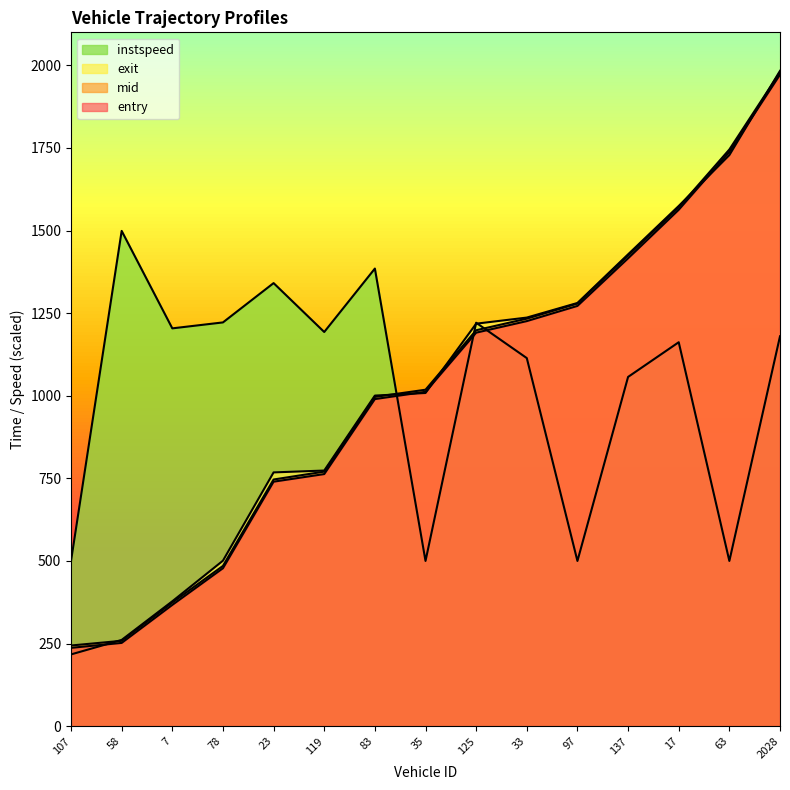

What is the minimum value for exit?

217.1